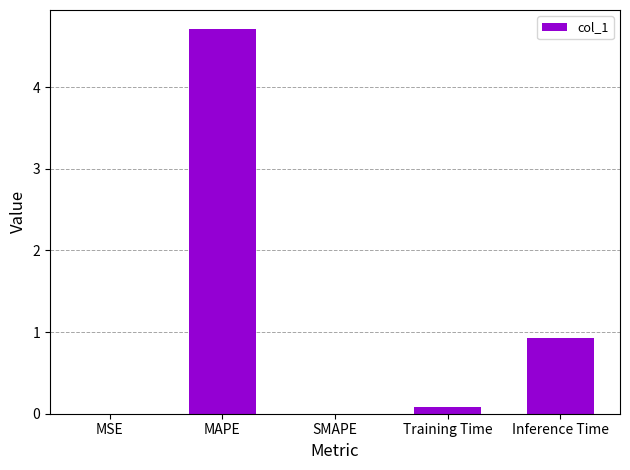

Where is the data nearest to the value 2?

Inference Time